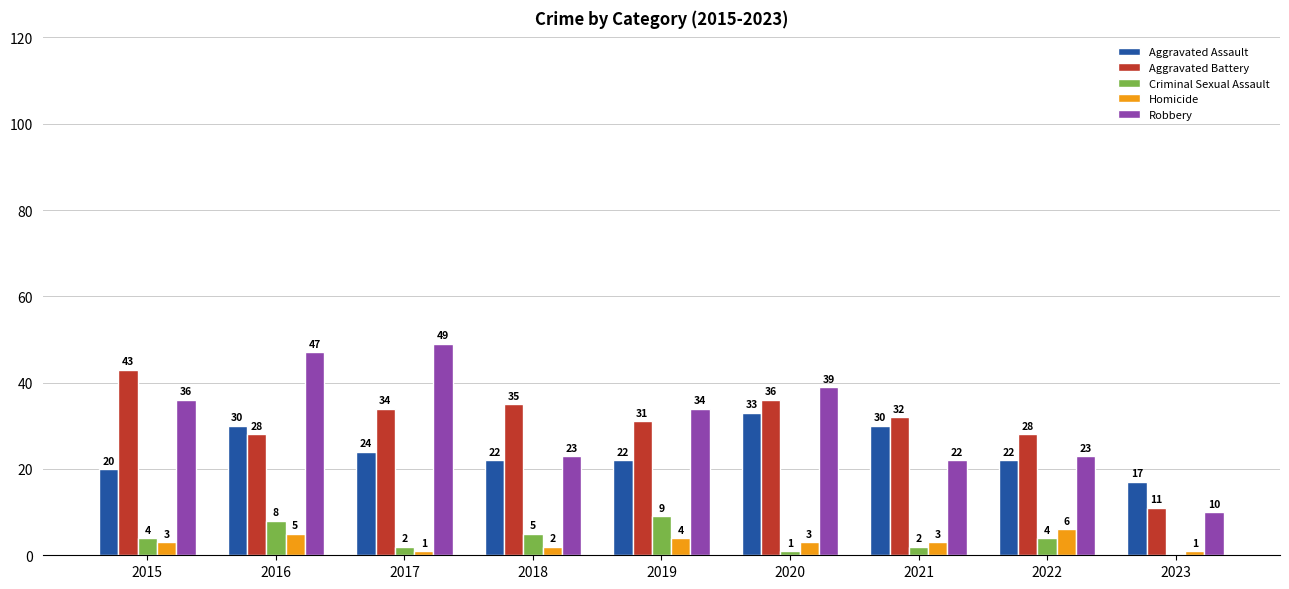

Reading left to right, what are all the values shown in this chart?

Aggravated Assault: 20	30	24	22	22	33	30	22	17
Aggravated Battery: 43	28	34	35	31	36	32	28	11
Criminal Sexual Assault: 4	8	2	5	9	1	2	4	0
Homicide: 3	5	1	2	4	3	3	6	1
Robbery: 36	47	49	23	34	39	22	23	10